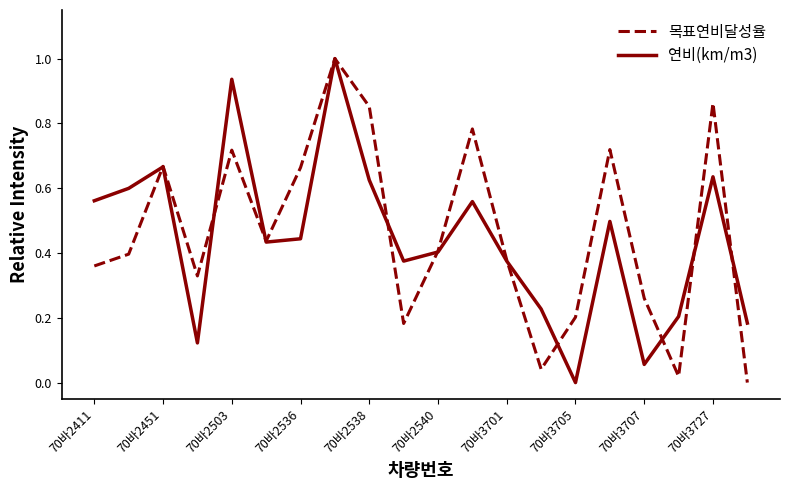

Rank the series by their maximum value, from highest to lowest.

목표연비달성율, 연비(km/m3)